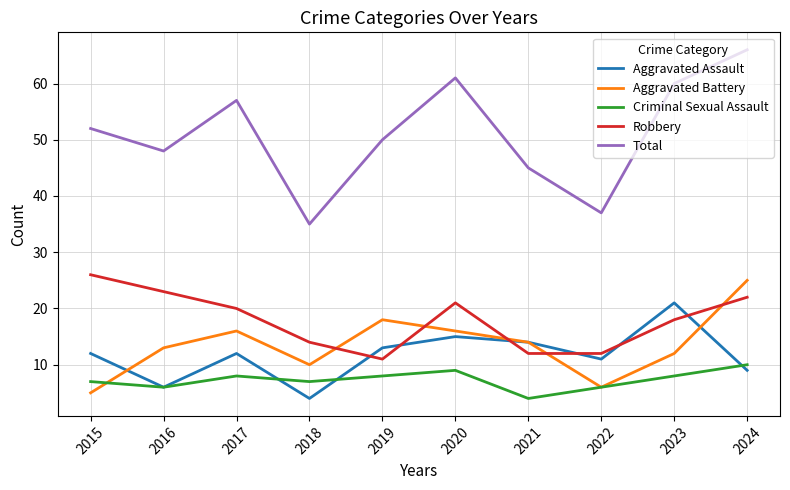

What is the difference between the Aggravated Assault values at 2021 and 2019?

1